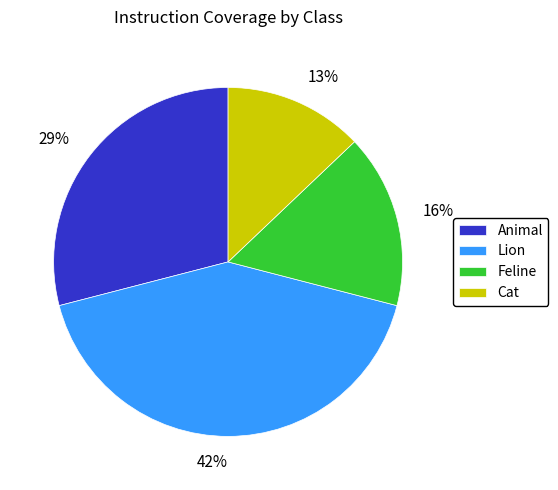

What is the largest slice in the pie chart?

Lion